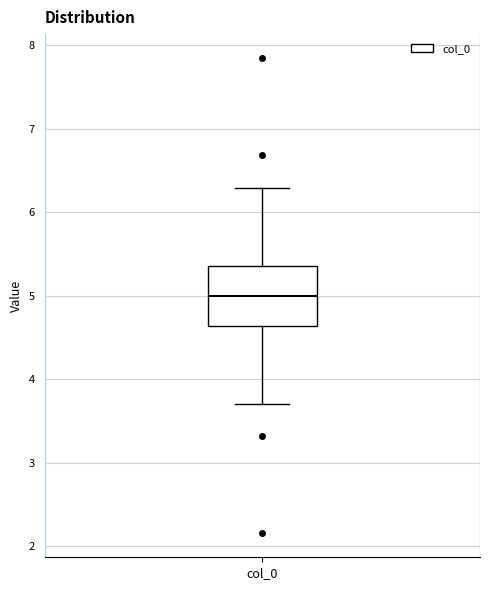

Transcribe this box plot: give where the median line is, the range the box spans, and where the two whiskers end, as read against the y-axis. The values are not printed on the chart, so give them approximately, as read against the axis.

median 5.0, box 4.6 to 5.4, whiskers 3.7 to 6.3